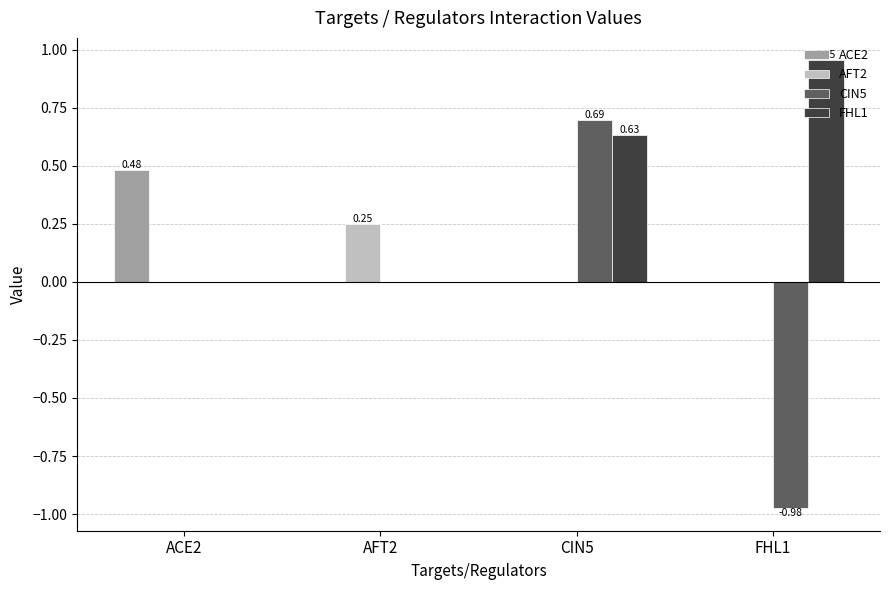

Count the number of data series in this chart.

4